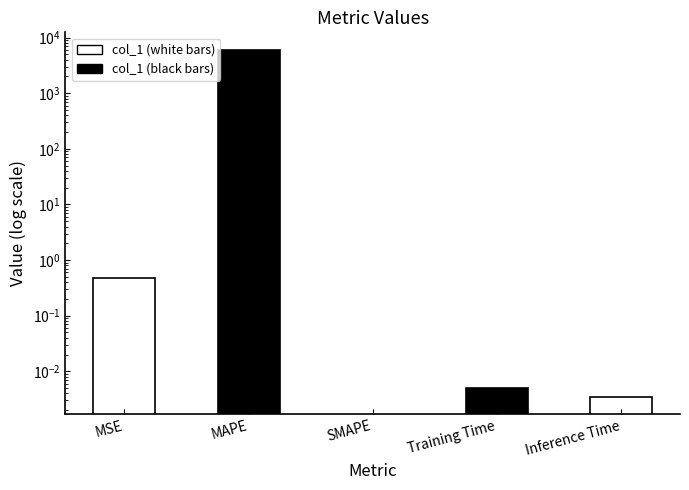

What is the average value?

1210.7